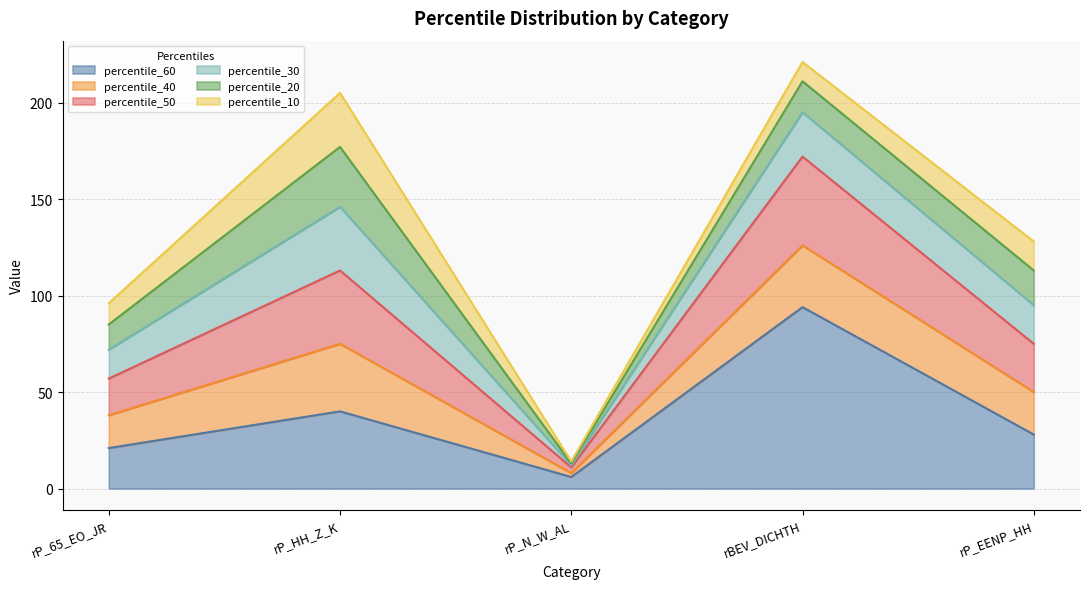

Rank the categories by percentile_40 value from highest to lowest.

rBEV_DICHTH, rP_HH_Z_K, rP_EENP_HH, rP_65_EO_JR, rP_N_W_AL